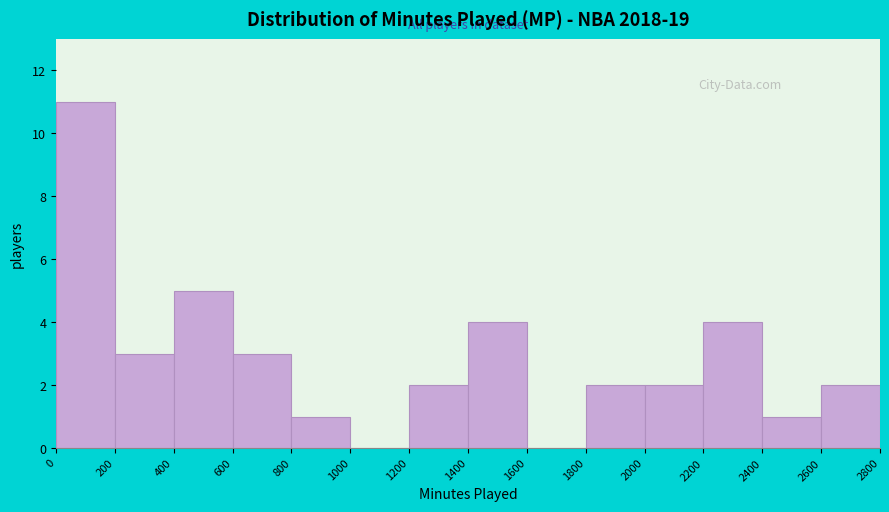

What is the height of the bar covering 1400 to 1600 on the x-axis? The values are not printed on the chart, so give them approximately, as read against the axis.

4